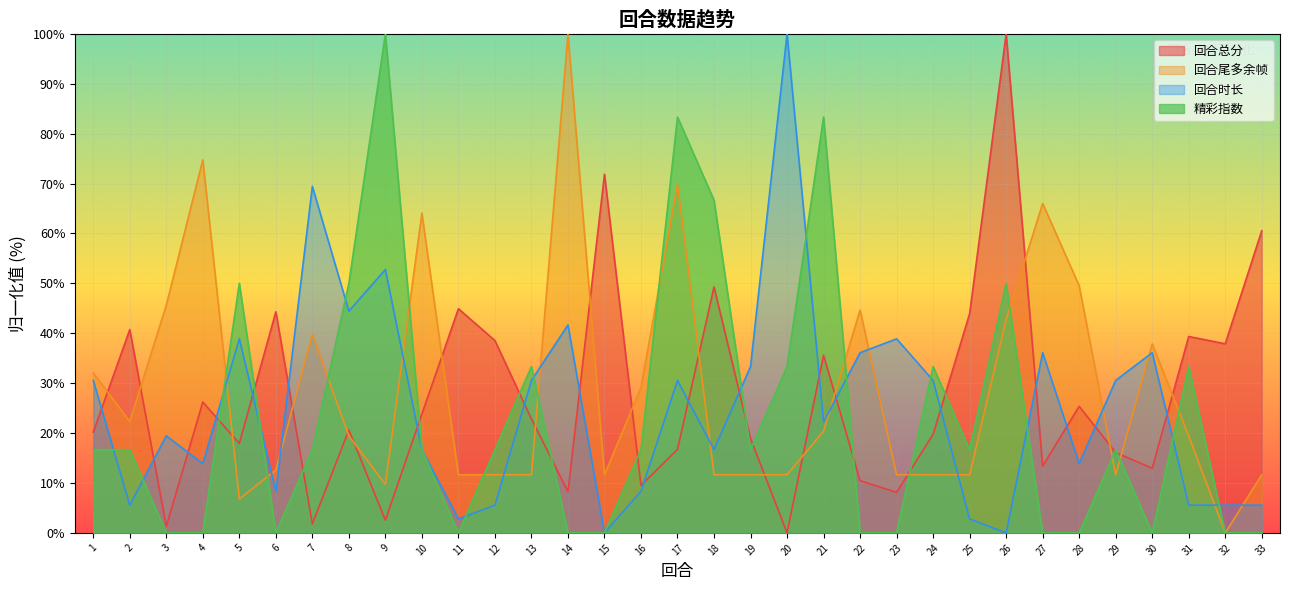

How many data points in 回合时长 are less than 22?

16